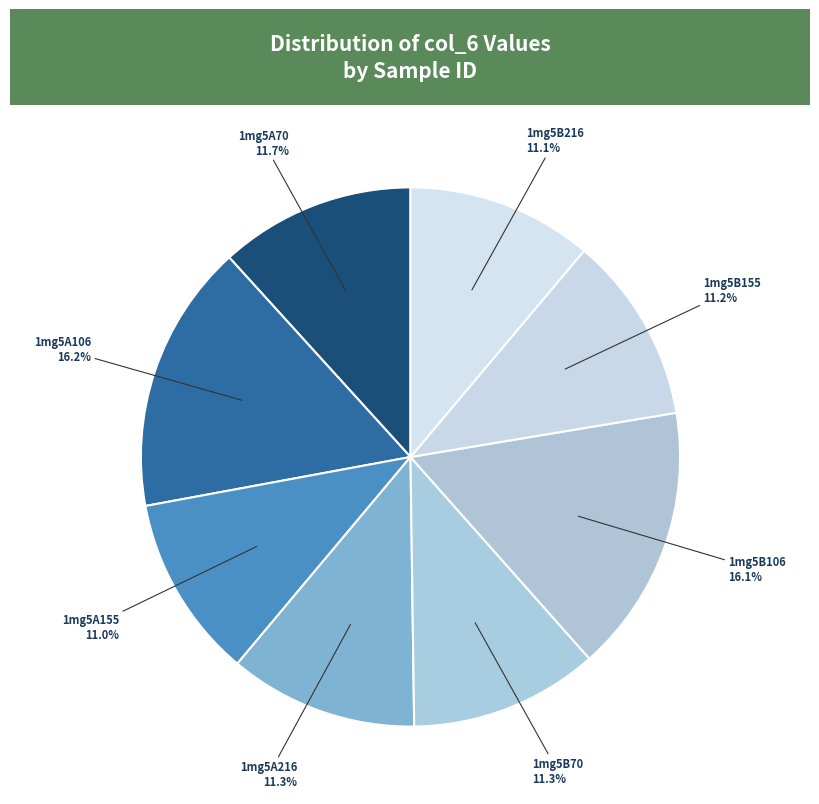

Does any single category account for the majority?

No